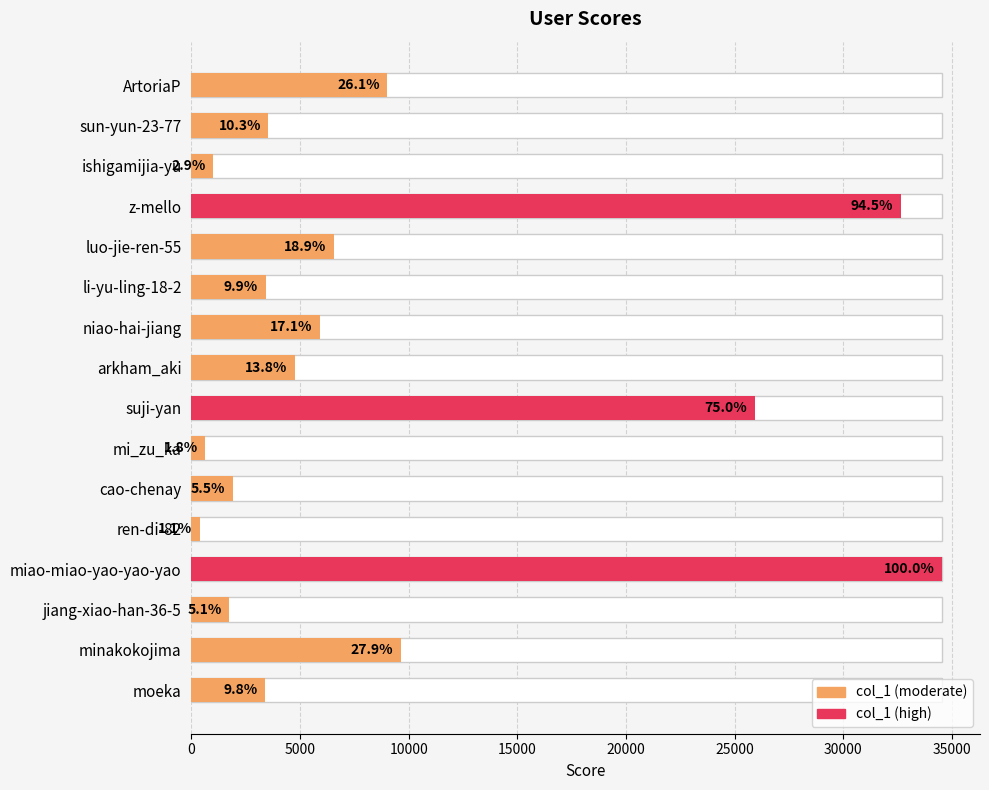

What is the greatest value displayed?

34555